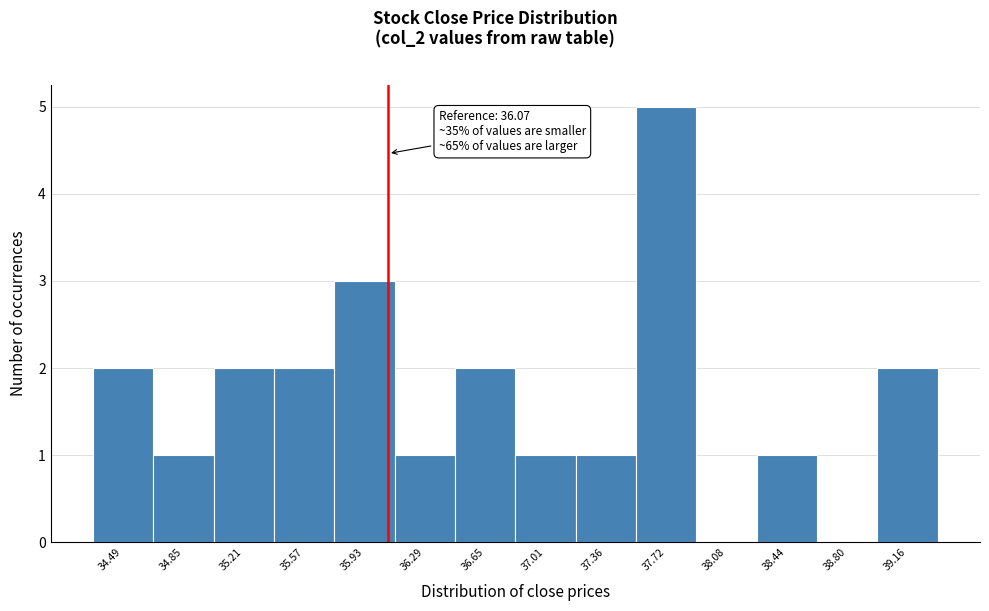

Which range on the x-axis has the tallest bar?

37.55 to 37.90